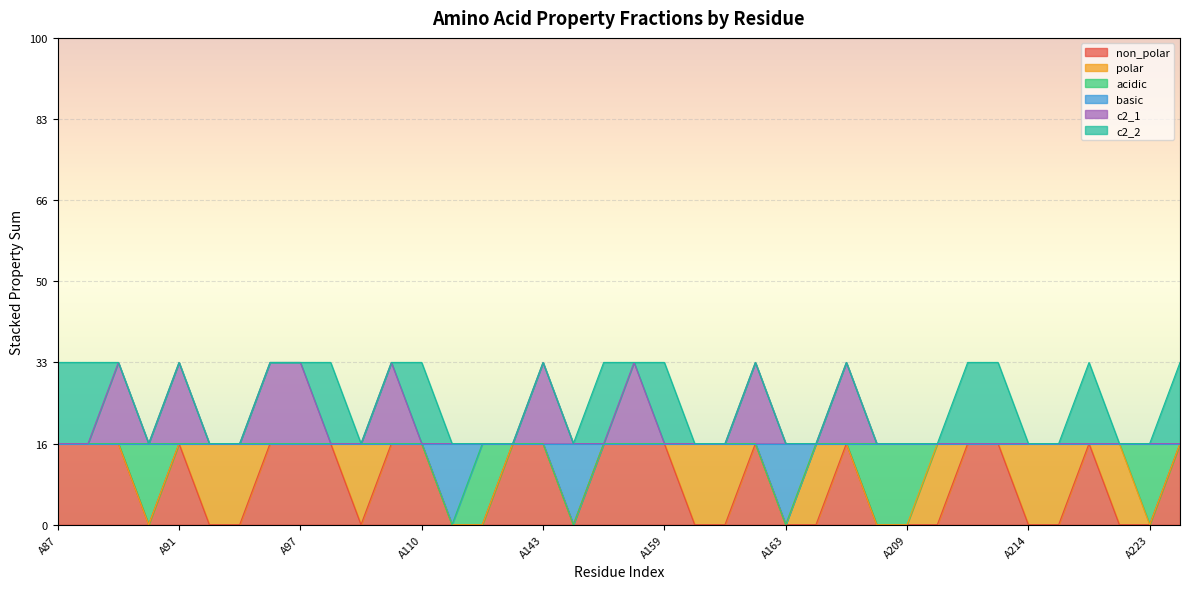

Does the chart display data point markers on the line(s)?

No